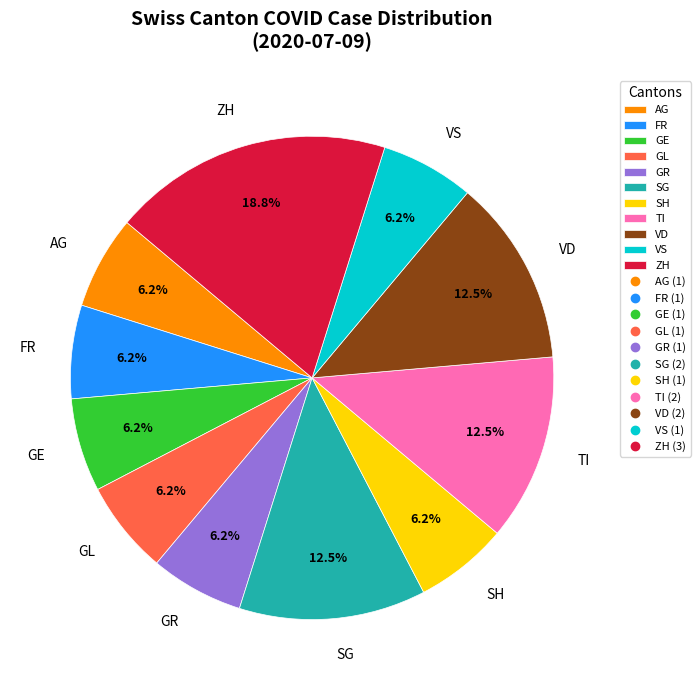

How many slices are in this pie chart?

11